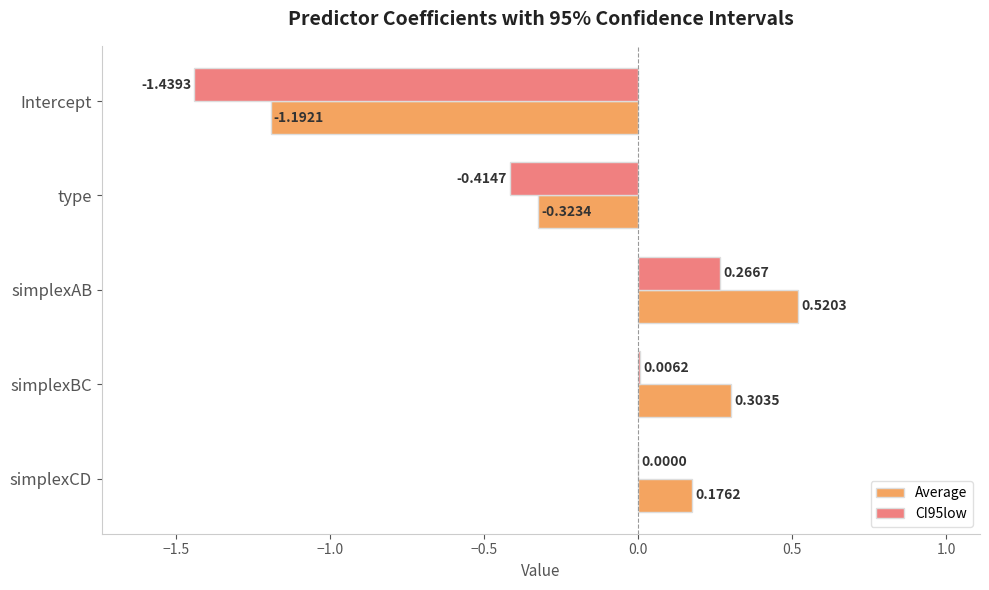

At which category does the chart reach its peak across all series?

simplexAB